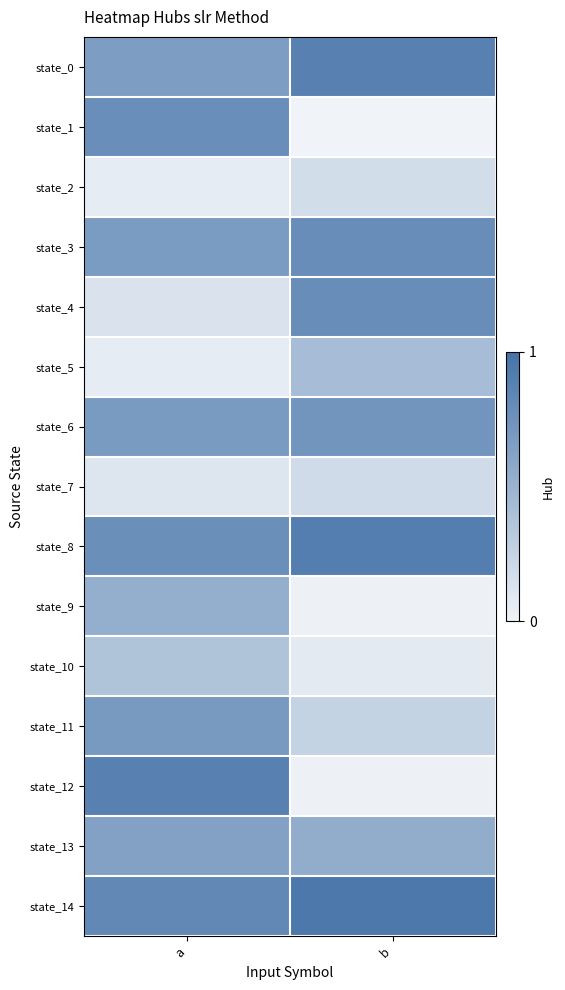

What is the greatest value displayed?

0.9